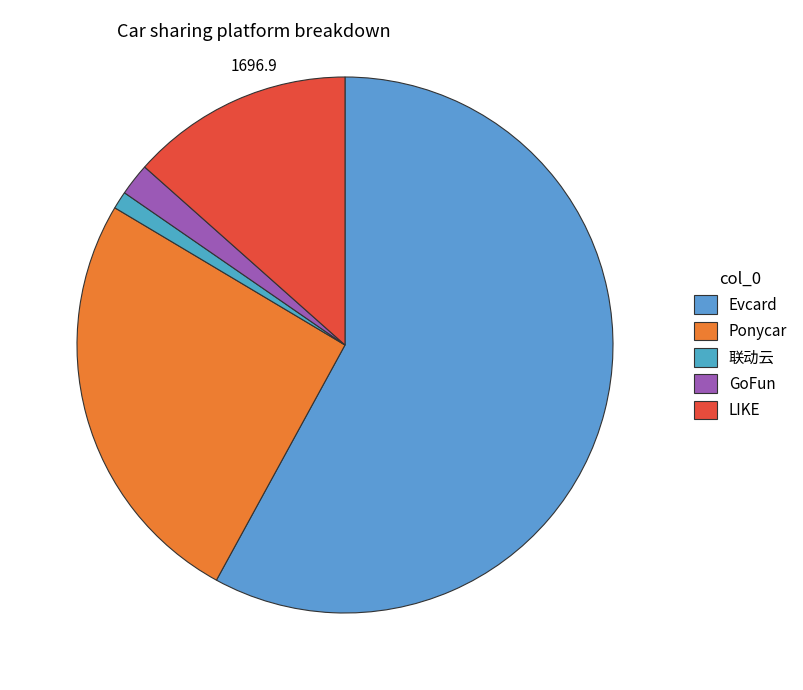

Is there any slice that represents more than half of the pie?

Yes